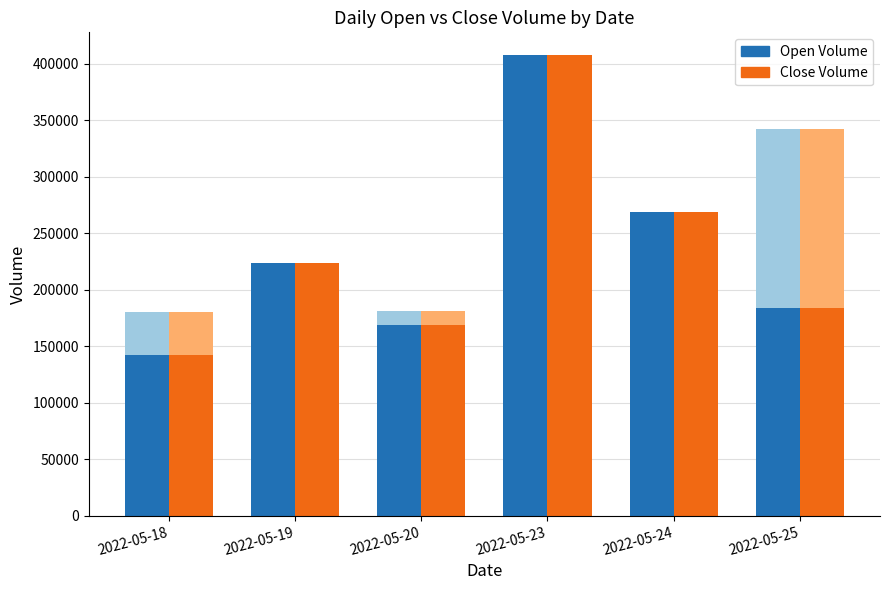

The value of Close Volume at 2022-05-25 is 183981. True or false?

True